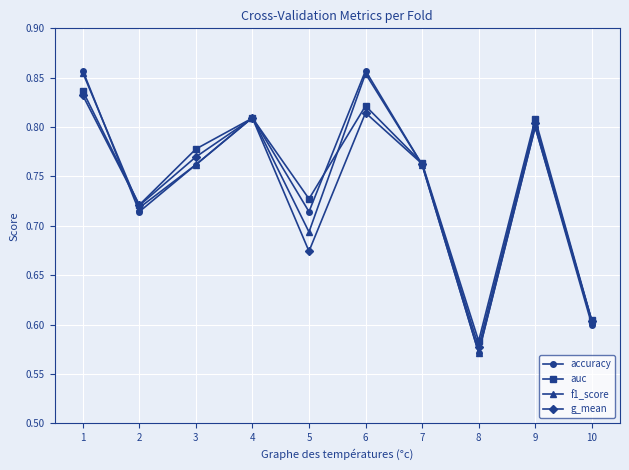

How many series are shown in this chart?

4